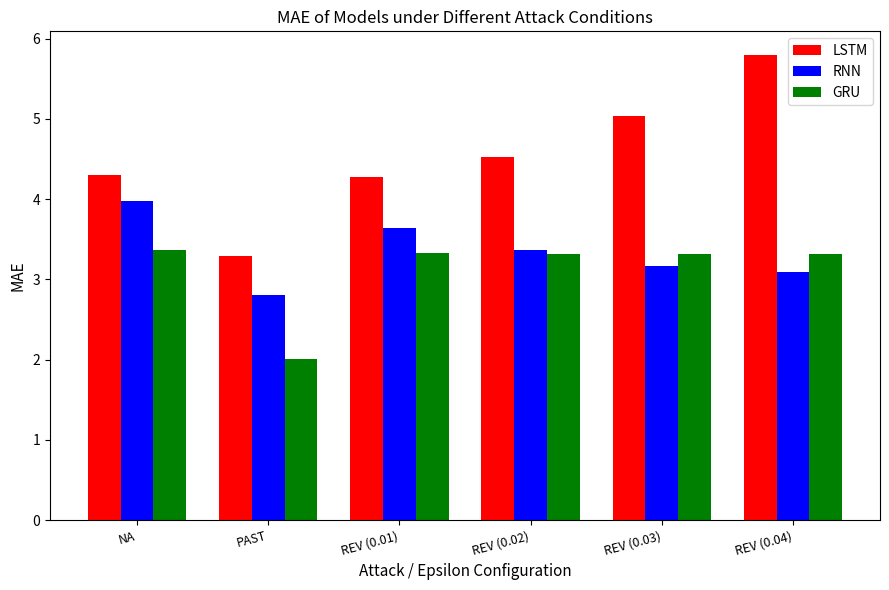

What is the label of the 4th bar from the left?

REV (0.02)